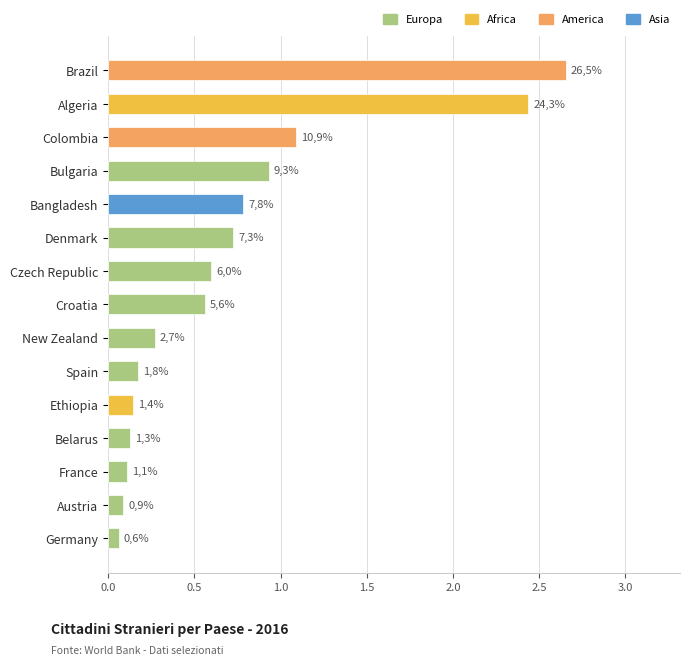

How many bars are there in total?

15